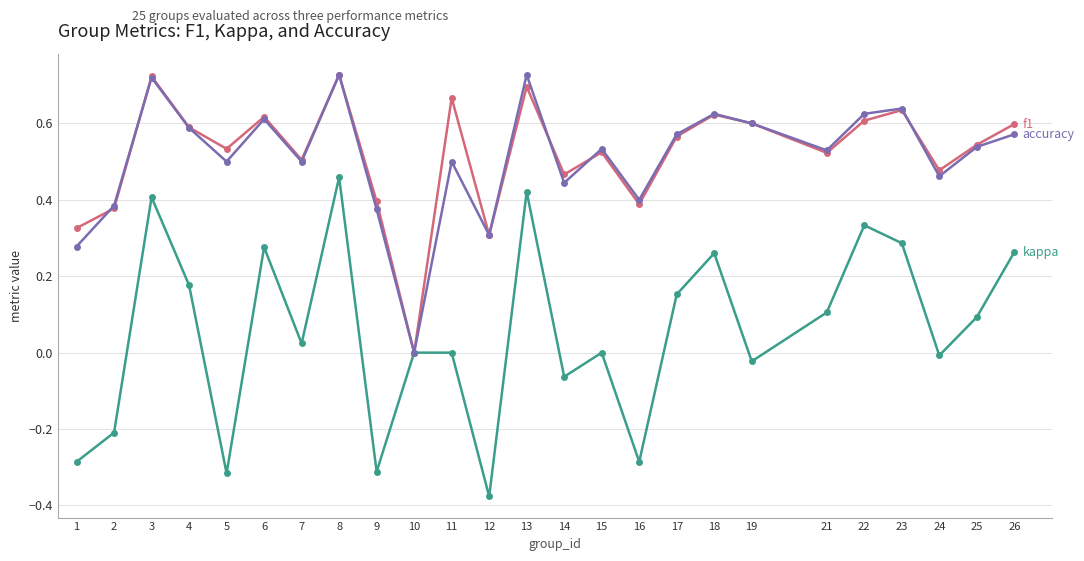

What is the total value across all series at 13?

1.8